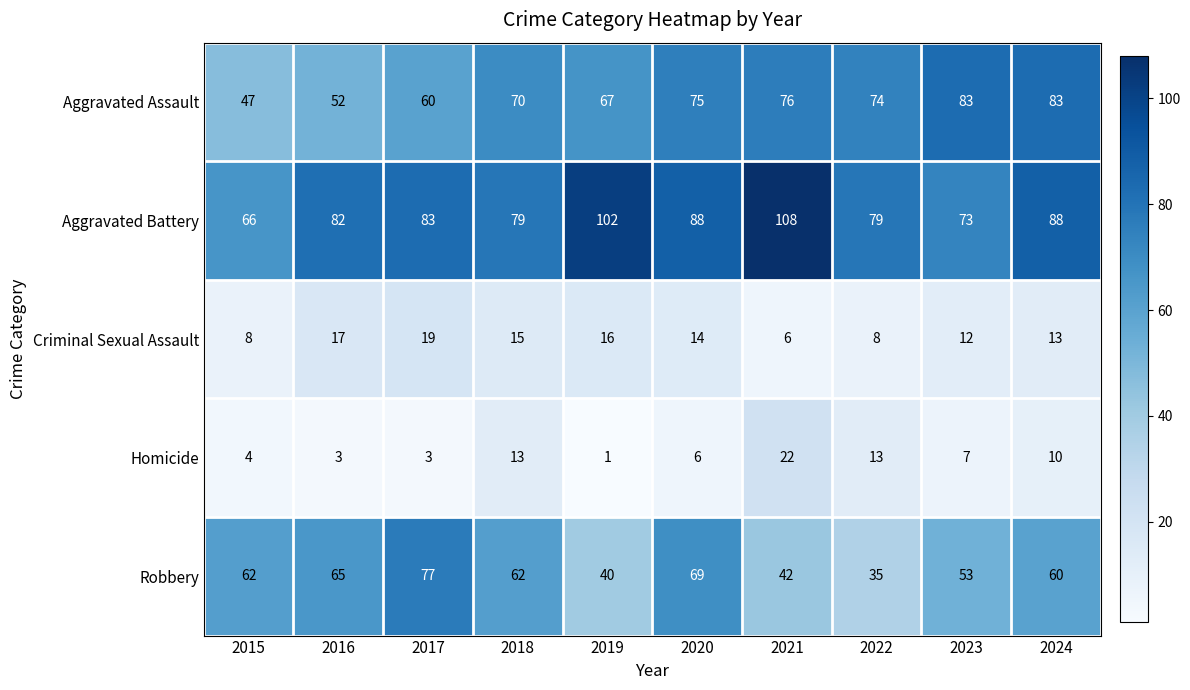

What is the maximum value shown in the chart?

108